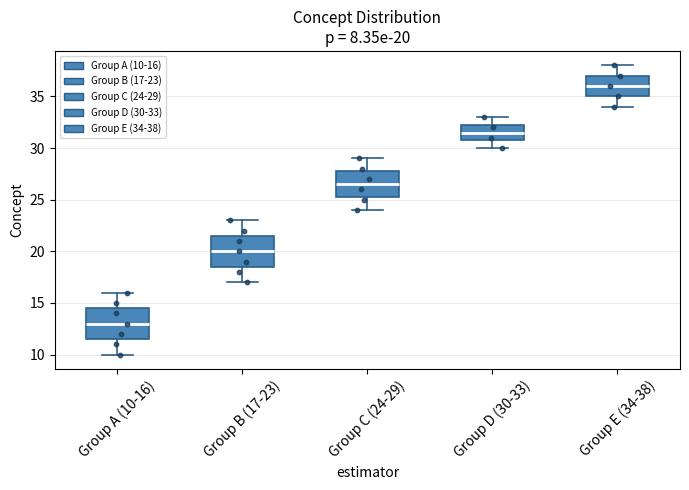

Which box has the highest median line?

Group E (34-38)